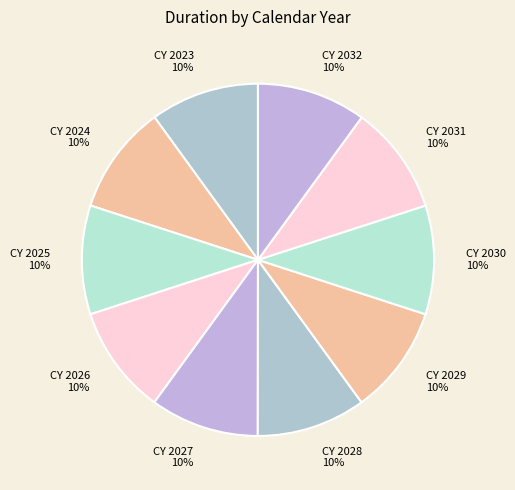

The CY 2023 slice represents 22% of the pie. True or false?

False